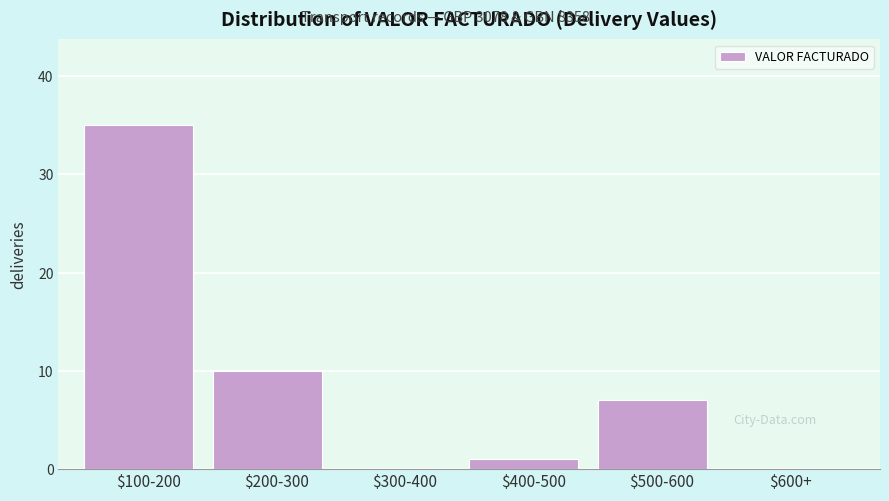

Where is the data nearest to the value 17?

$200-300